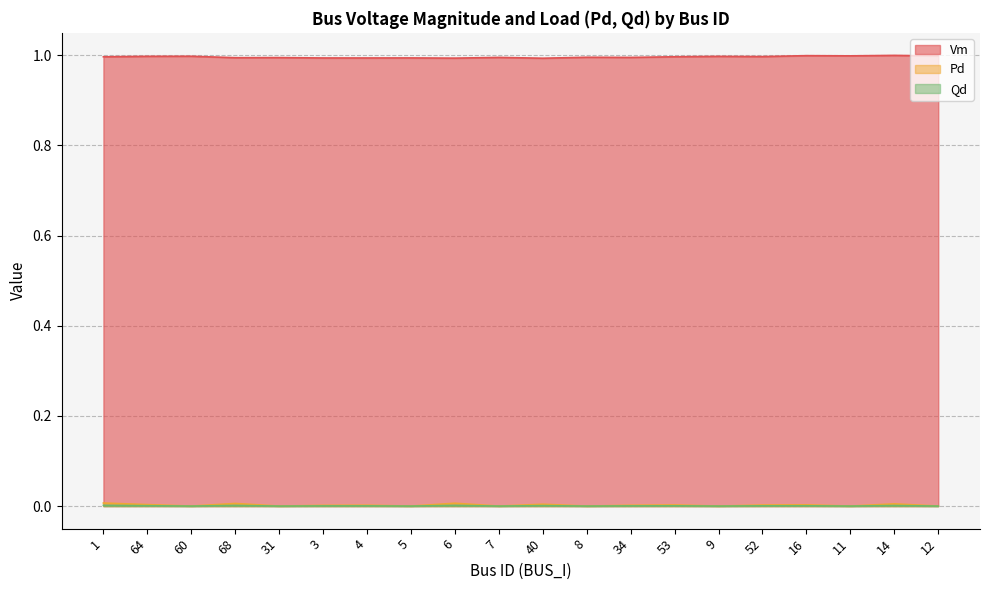

The Qd series shows 0.0 at 68. True or false?

True